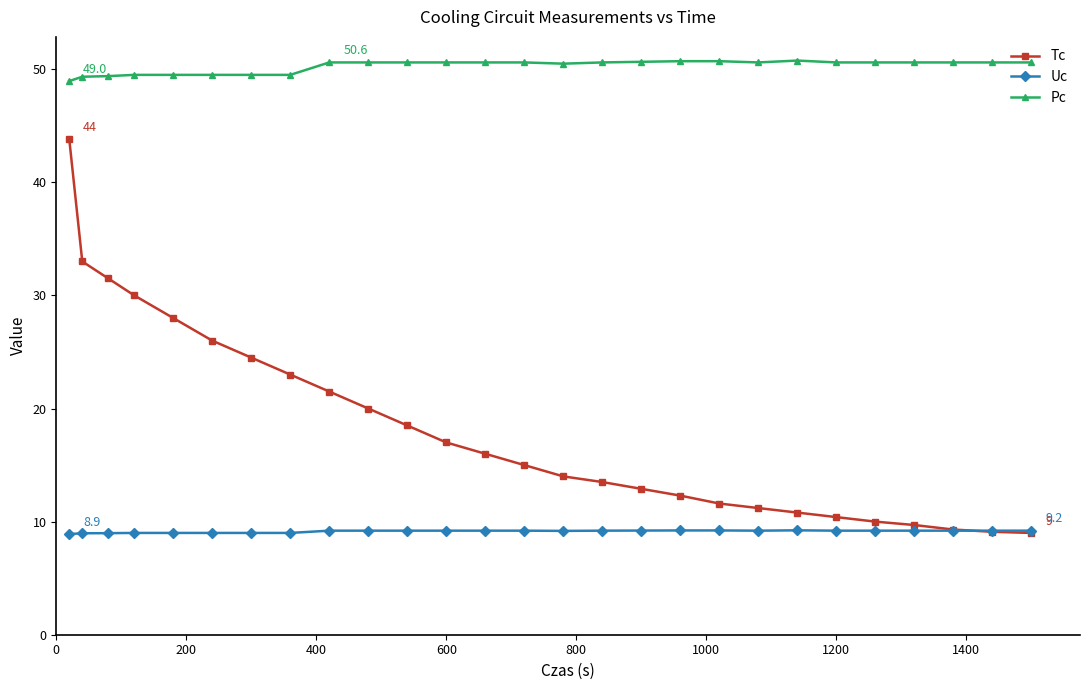

Which series has the largest total across all categories?

Pc